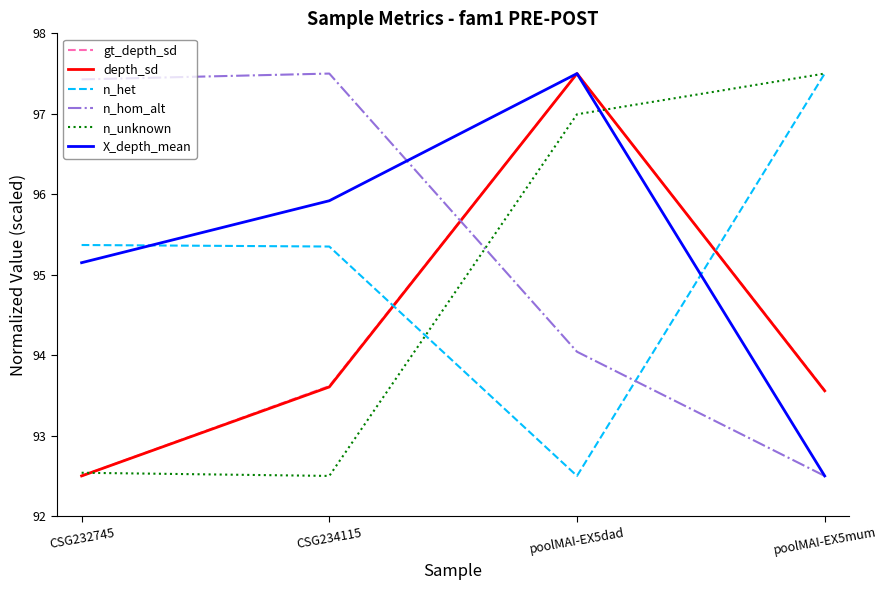

Which series changed the most between CSG234115 and poolMAI-EX5dad?

n_unknown